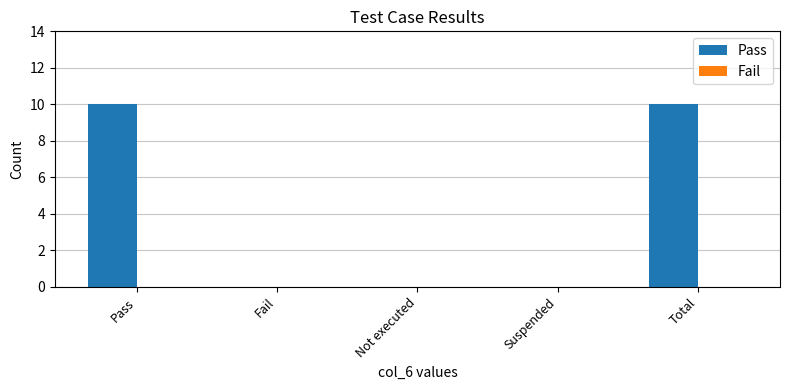

What is the sum of the values at Total and Suspended?

10